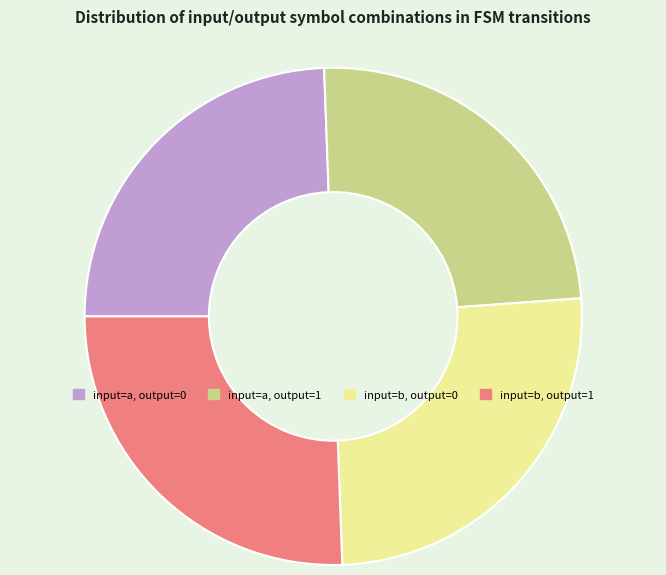

Does any single category account for the majority?

No